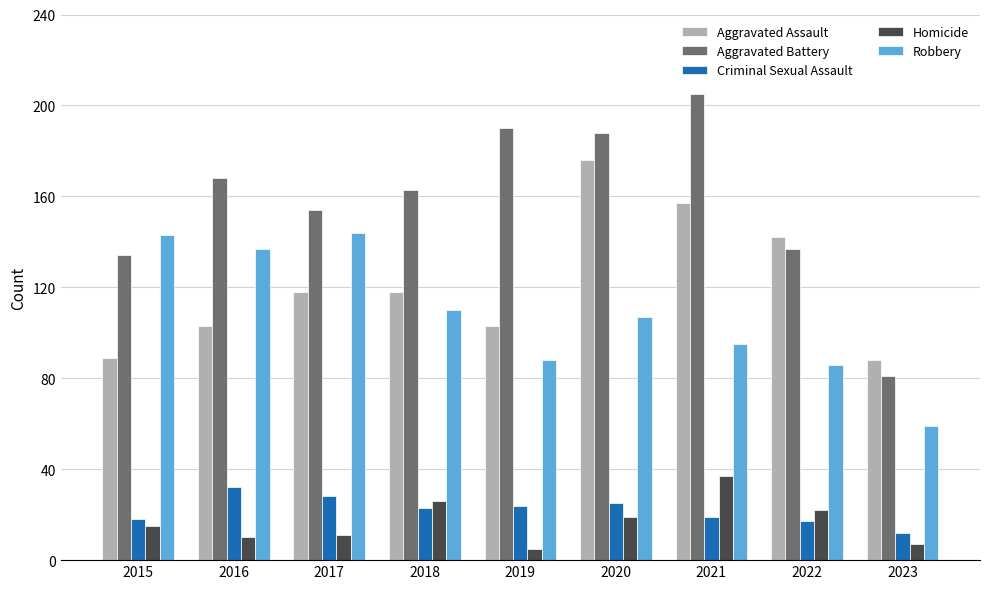

Reading right to left, extract all data points from this chart.

Aggravated Assault: 88	142	157	176	103	118	118	103	89
Aggravated Battery: 81	137	205	188	190	163	154	168	134
Criminal Sexual Assault: 12	17	19	25	24	23	28	32	18
Homicide: 7	22	37	19	5	26	11	10	15
Robbery: 59	86	95	107	88	110	144	137	143